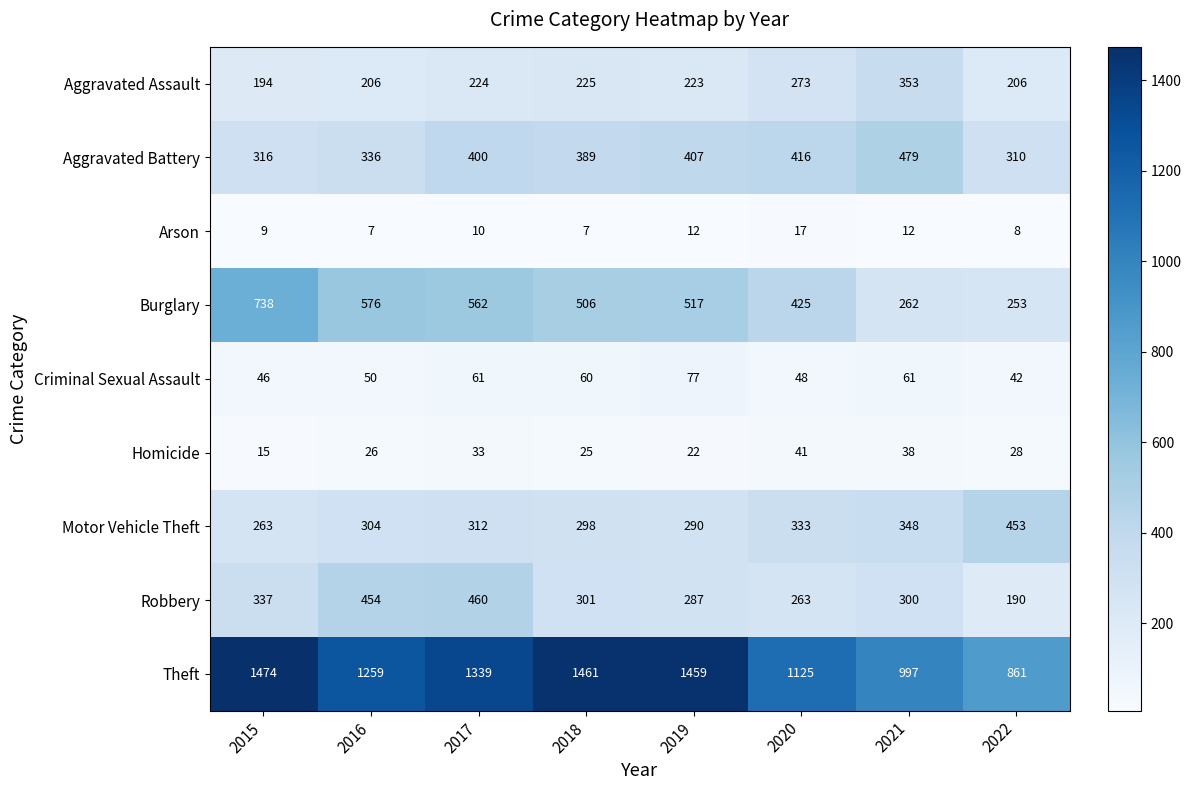

Which series has the widest spread of values?

Theft